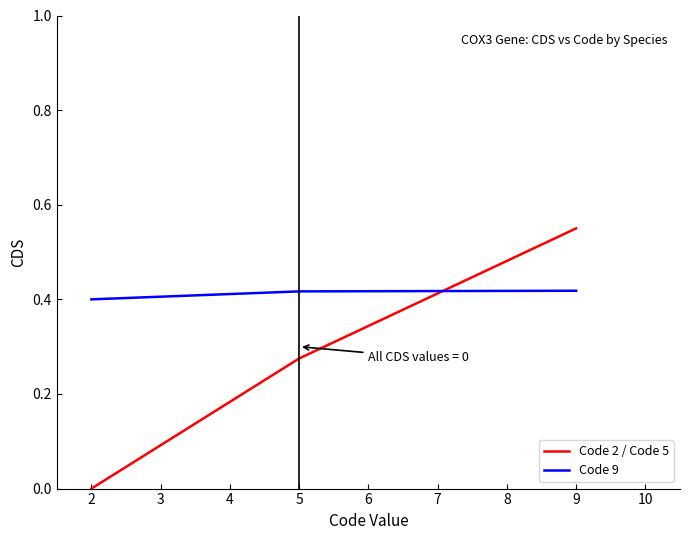

Which category has the highest value in the Code 2 / Code 5 series?

9